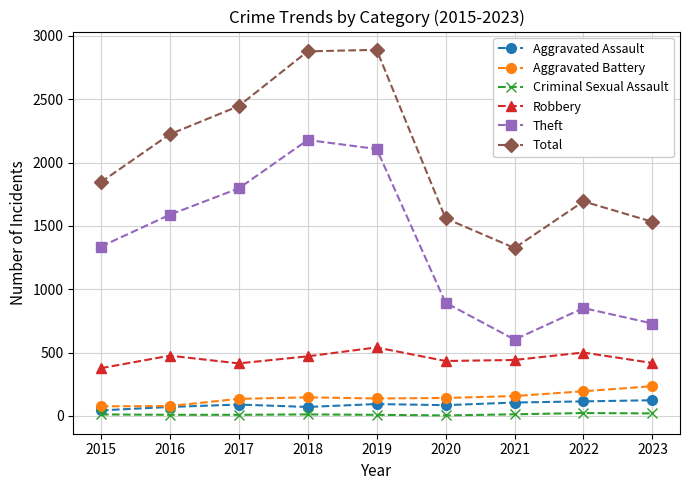

At 2020, list the series in order from smallest to largest.

Criminal Sexual Assault, Aggravated Assault, Aggravated Battery, Robbery, Theft, Total